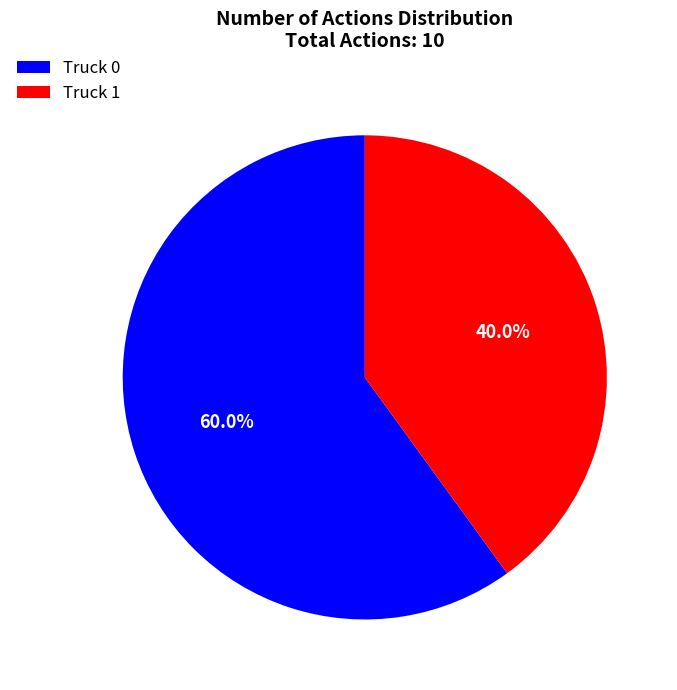

Is it true that Truck 0 is 53% of the pie?

False